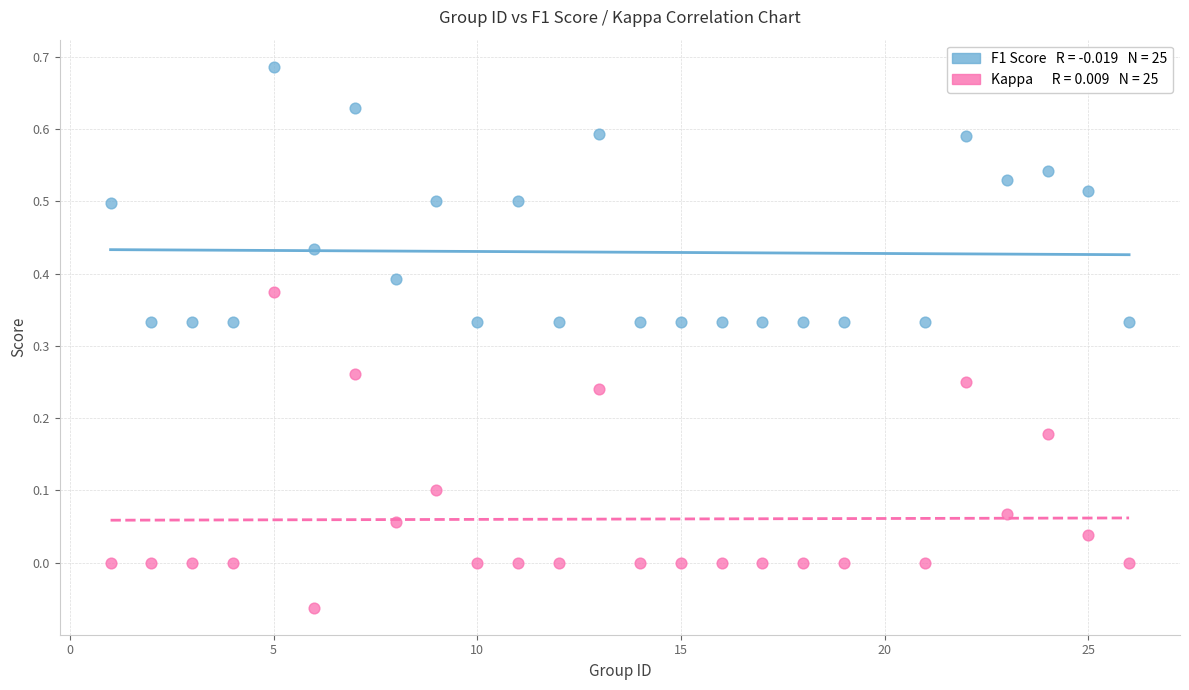

Across all data points, what is the range of X values (max minus min)?

25.0